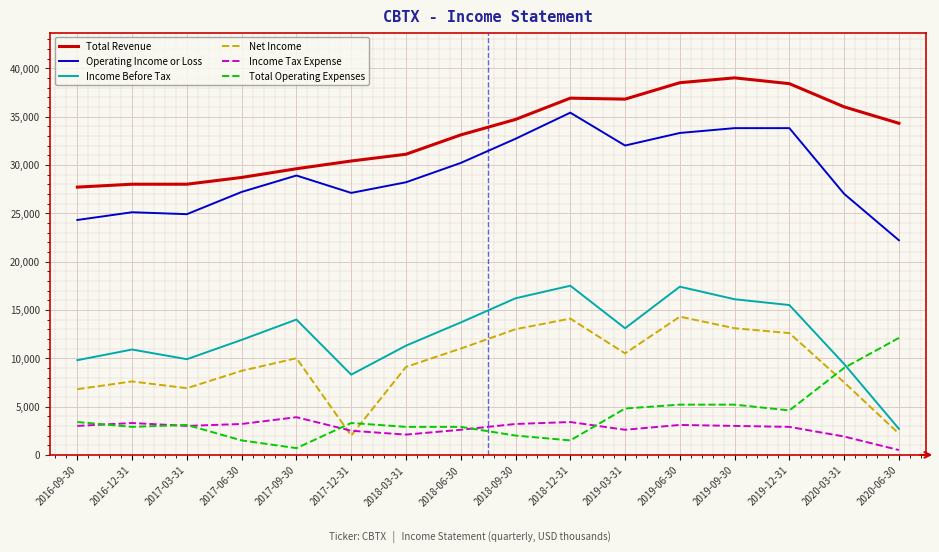

True or false: Operating Income or Loss and Income Before Tax cross at least once.

False